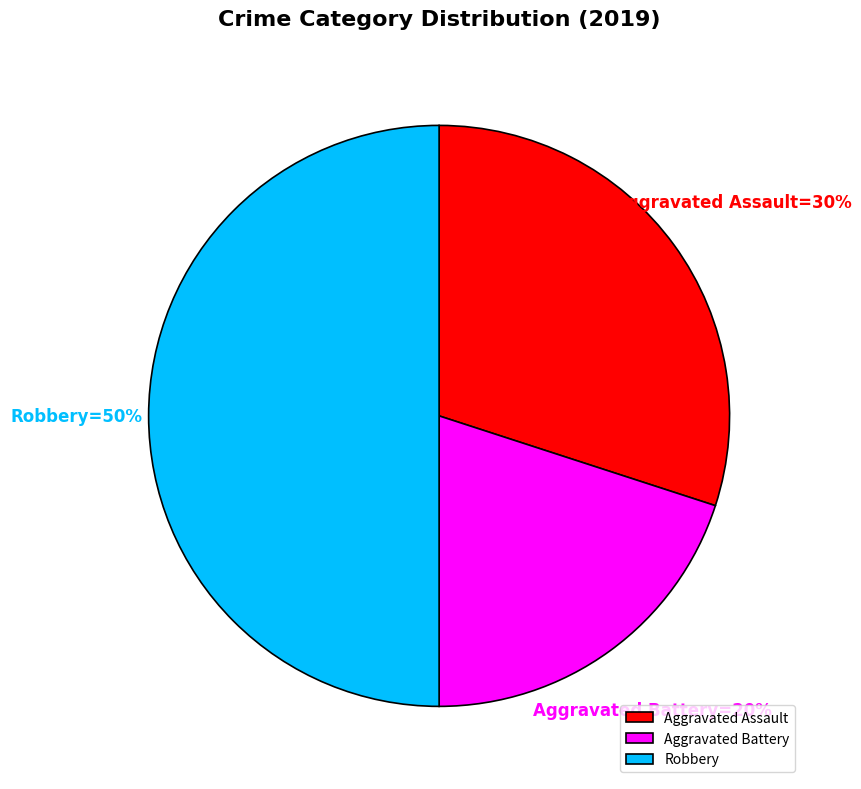

How many slices are in this pie chart?

3